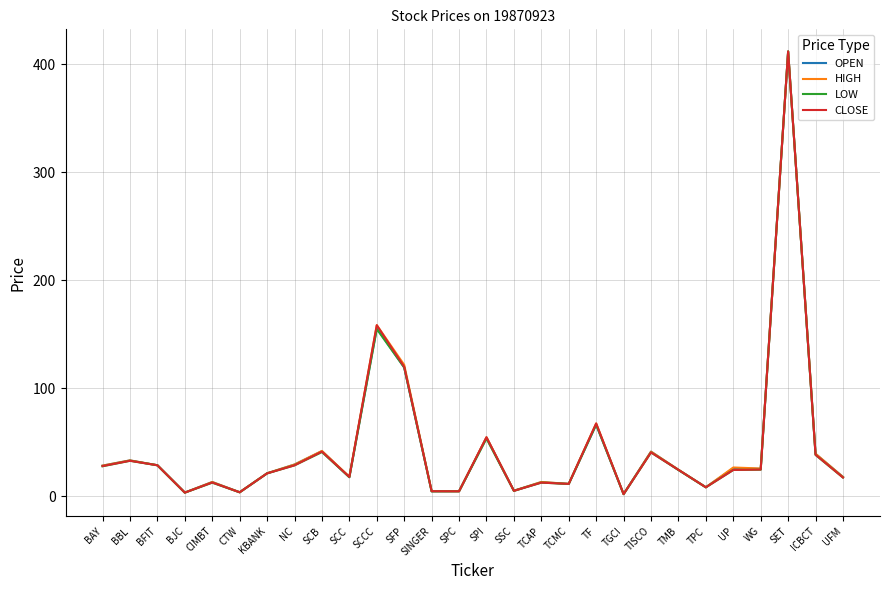

Between NC and SINGER, which series saw the biggest shift?

OPEN